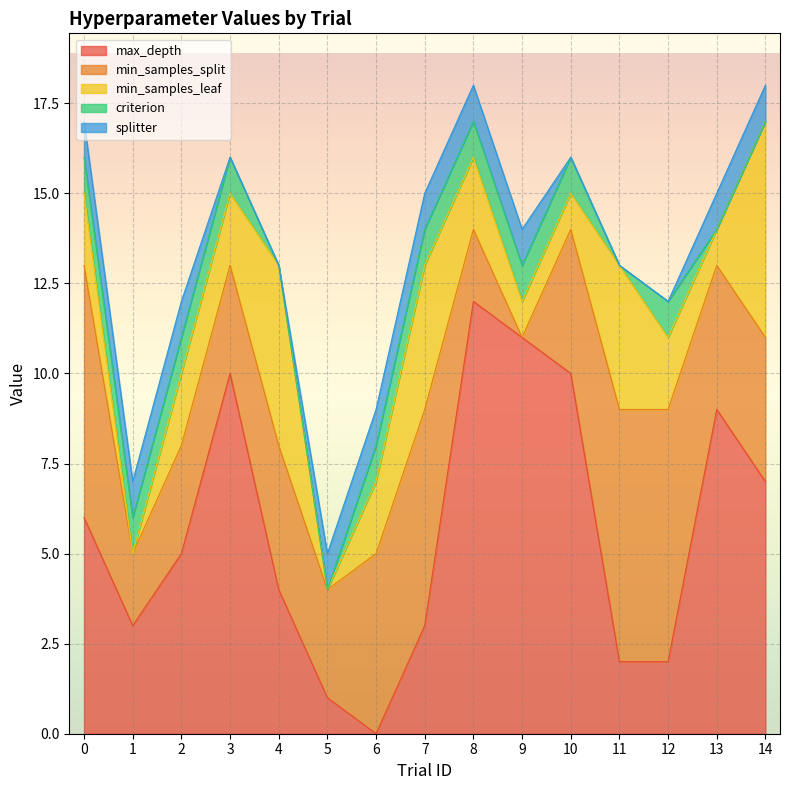

How many lines are shown in the chart?

5